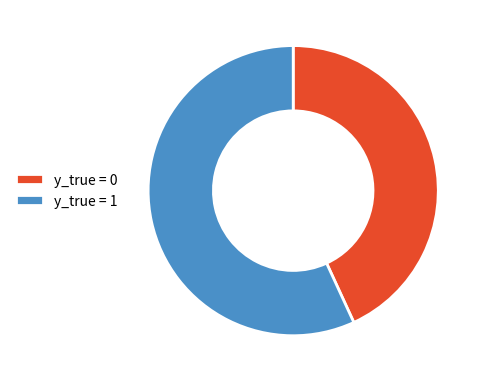

Which slice represents more than half of the pie?

y_true = 1